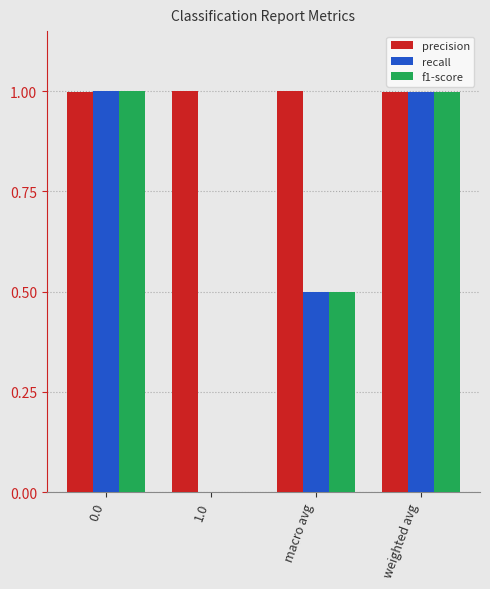

Which series has the largest range (max minus min)?

recall